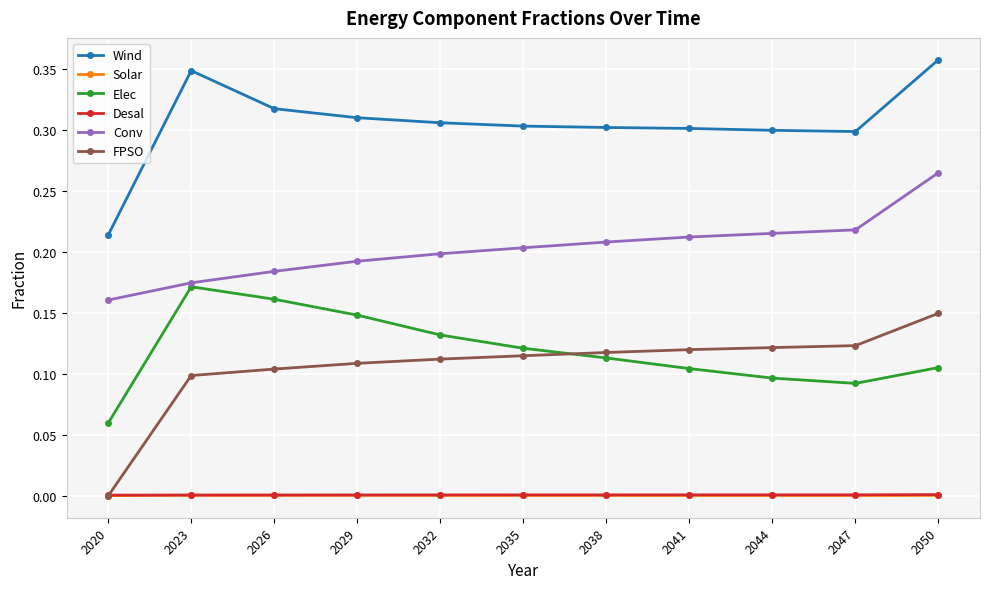

How many lines are shown in the chart?

6